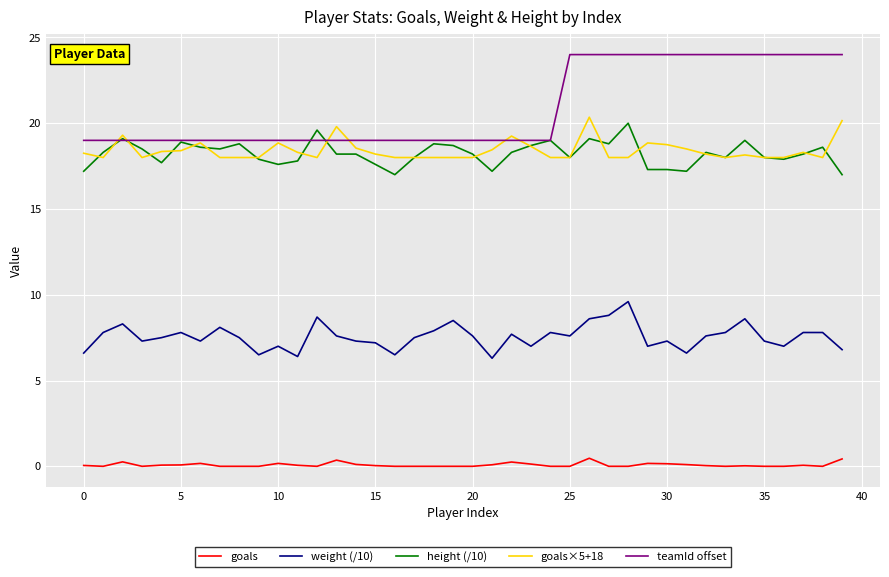

True or false: goals and teamId offset cross at least once.

False